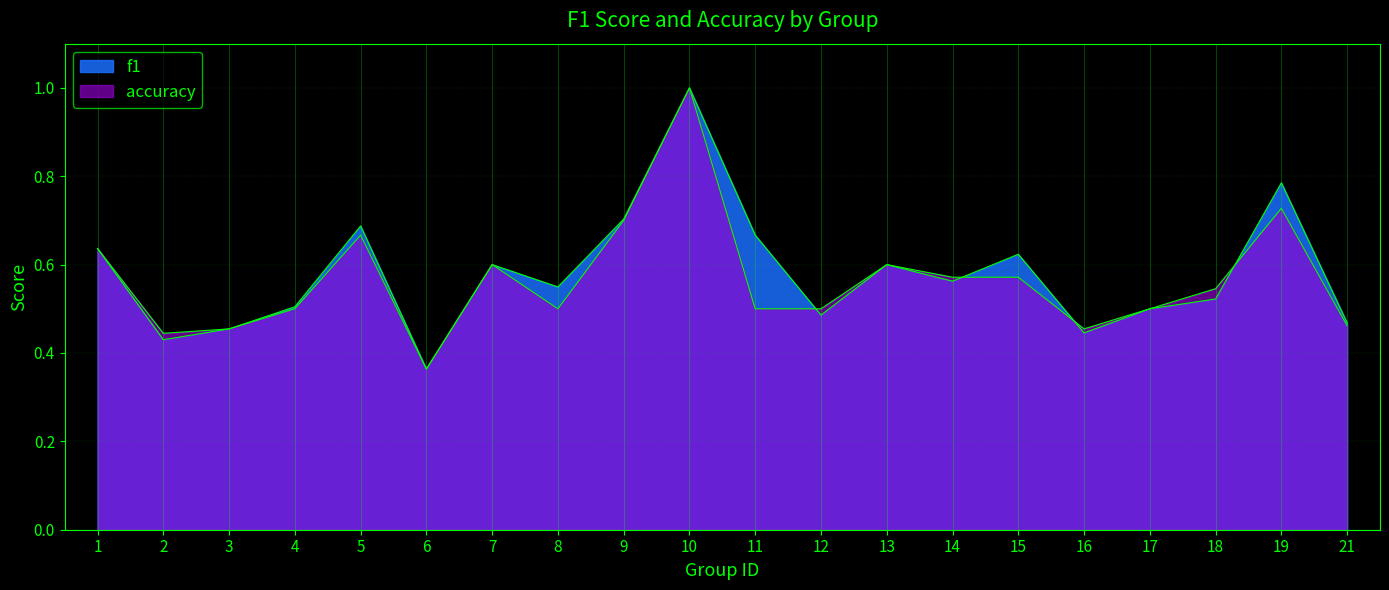

List the series in order of their overall mean, lowest first.

accuracy, f1